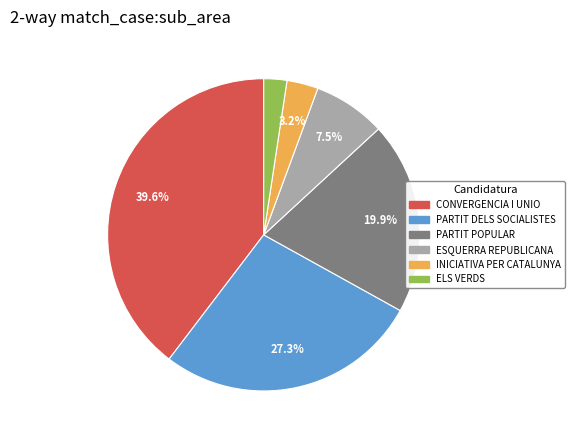

How much of the chart is everything except CONVERGENCIA I UNIO?

60.4%